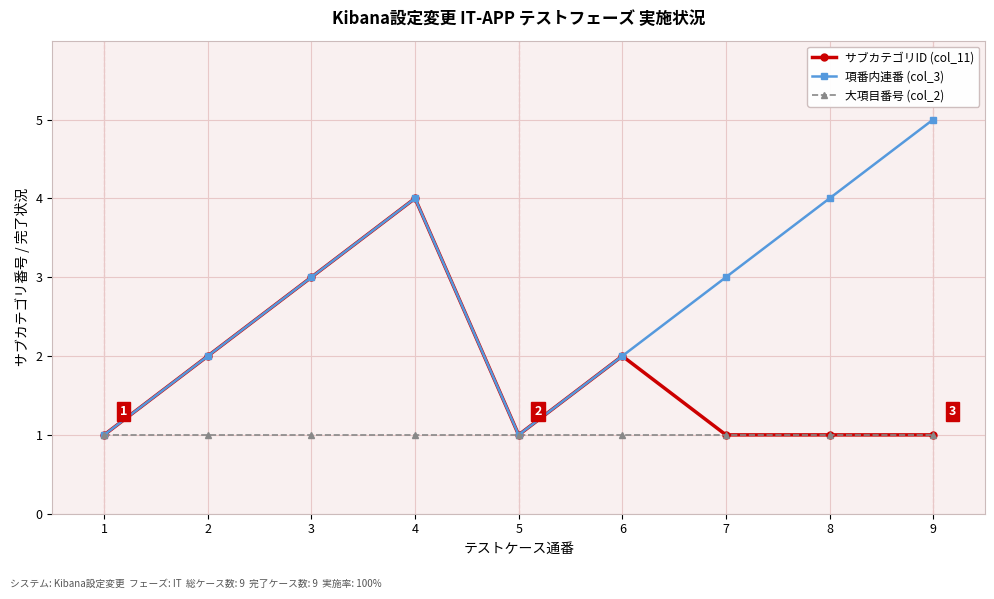

Which label corresponds to the largest value in the chart?

9